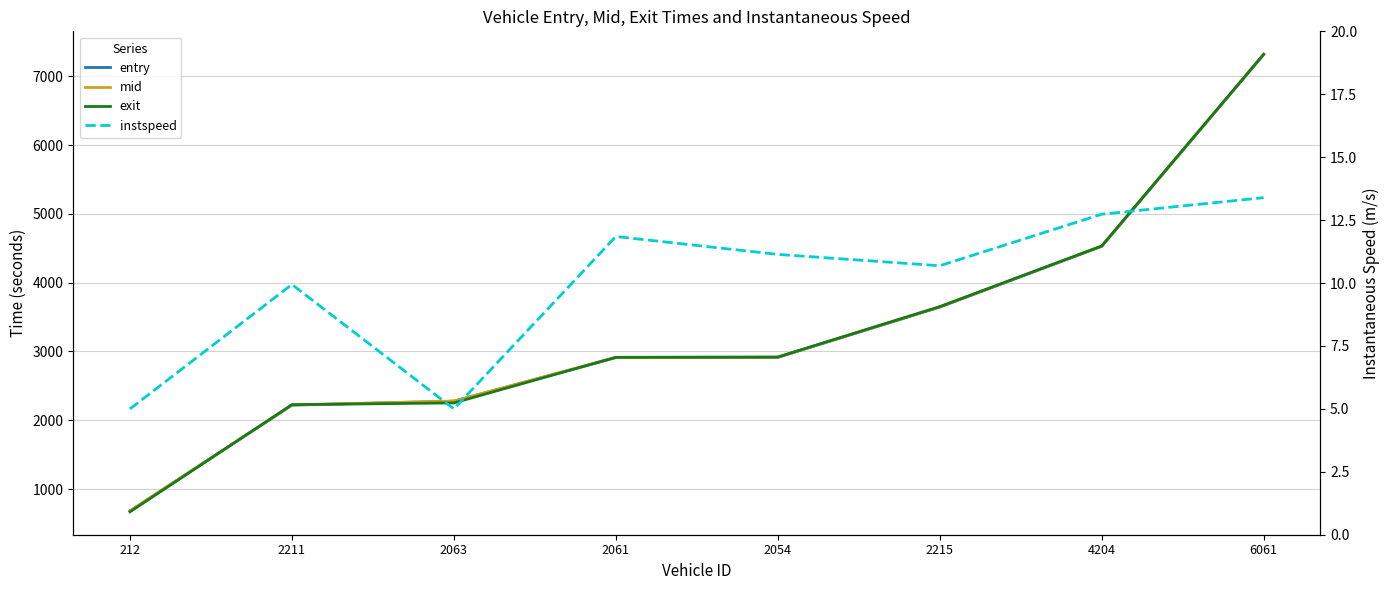

What is the maximum value shown in the chart?

7319.9